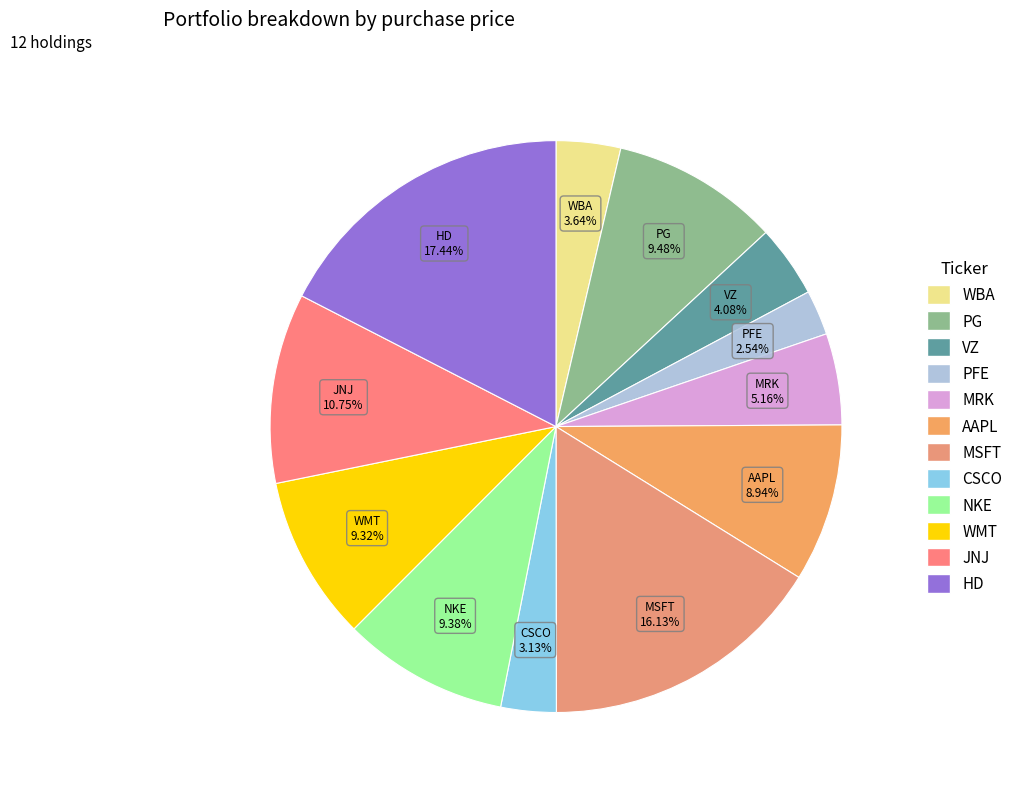

Is PFE the majority of the pie?

No